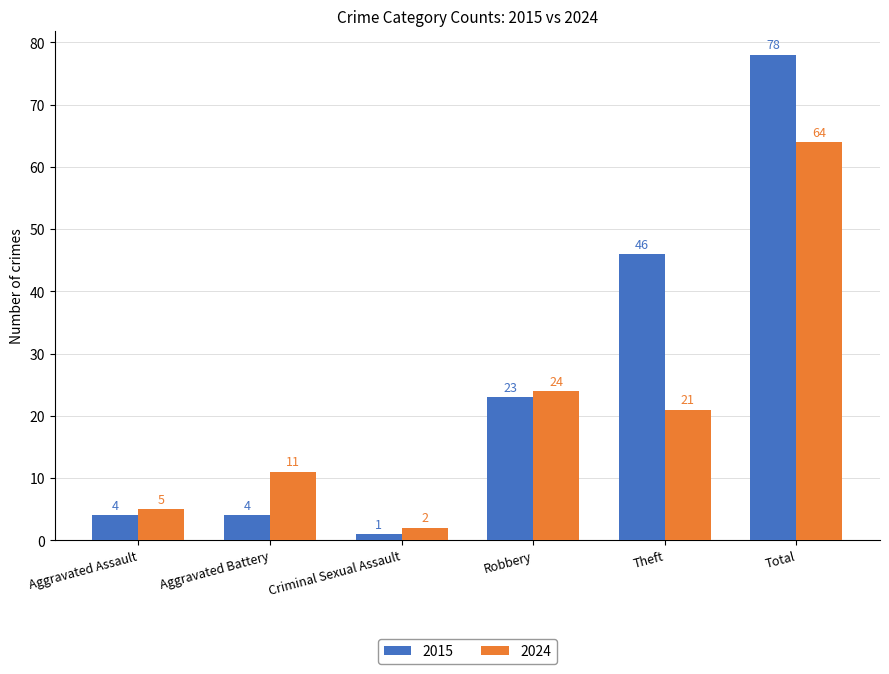

What is the average value of the 2015 series?

26